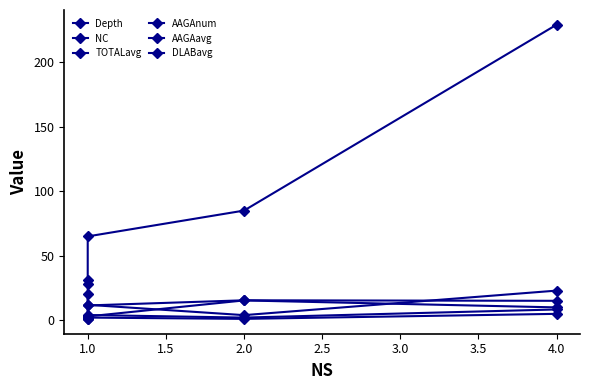

What are all the series names shown in the legend?

Depth, NC, TOTALavg, AAGAnum, AAGAavg, DLABavg